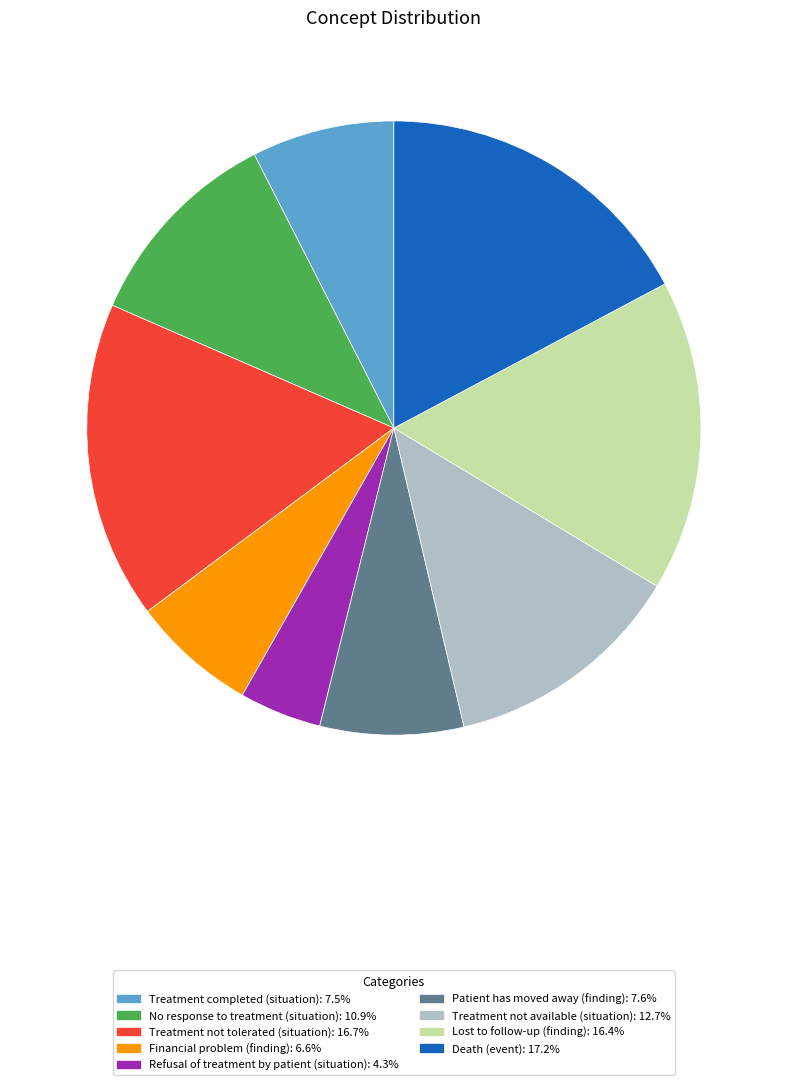

Is it true that Treatment not tolerated (situation) is 10% of the pie?

False